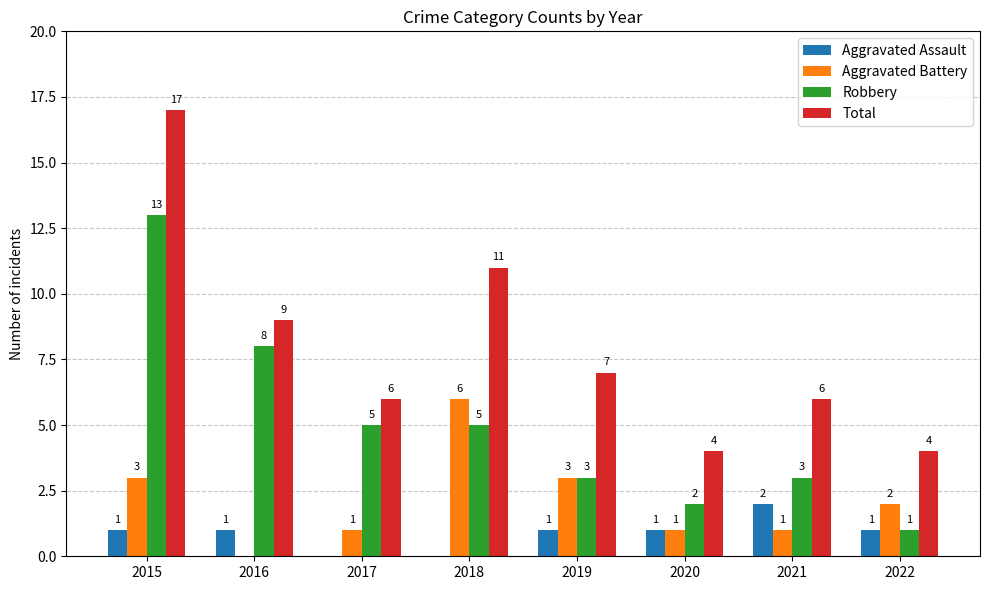

How many positive values does the Aggravated Assault series have?

6